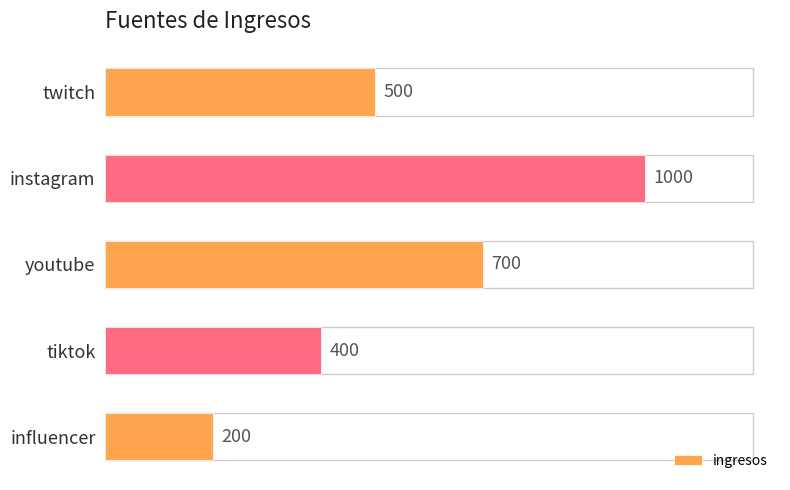

List the labels in order of value, largest first.

instagram, youtube, twitch, tiktok, influencer